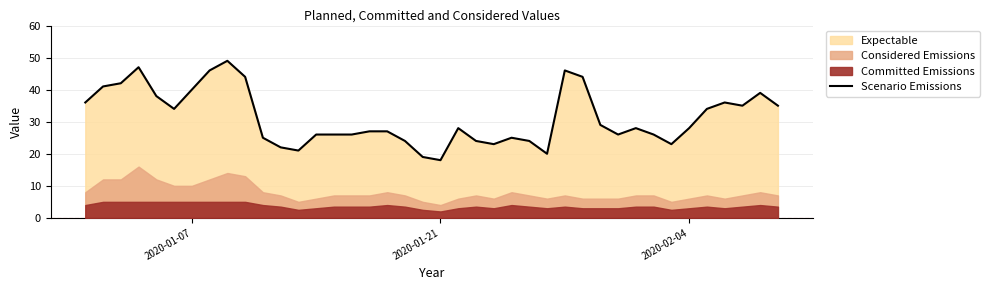

What is the lowest value of the Scenario Emissions series?

18